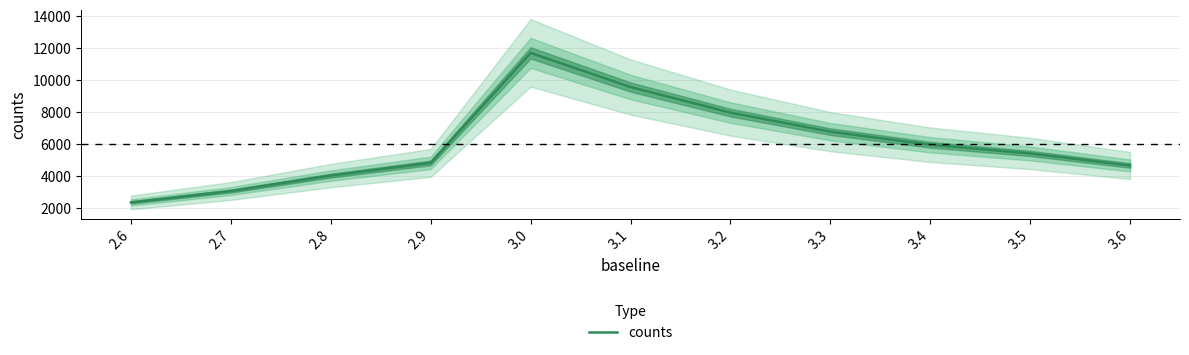

Which has a higher value, 3.6 or 2.8?

3.6